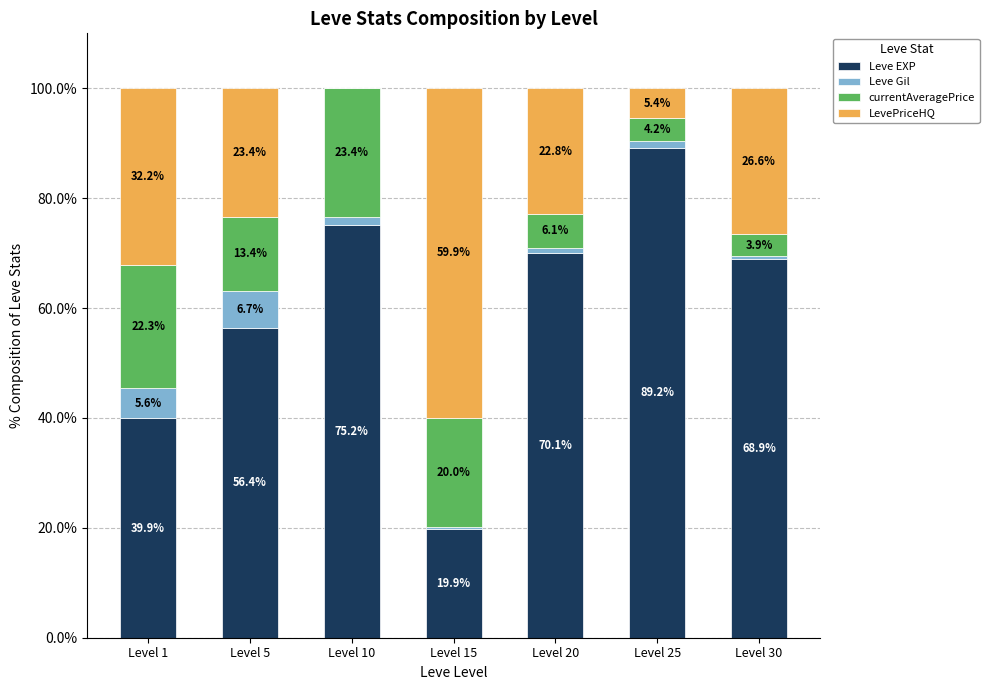

What is the total value across all series at Level 1?

100.0